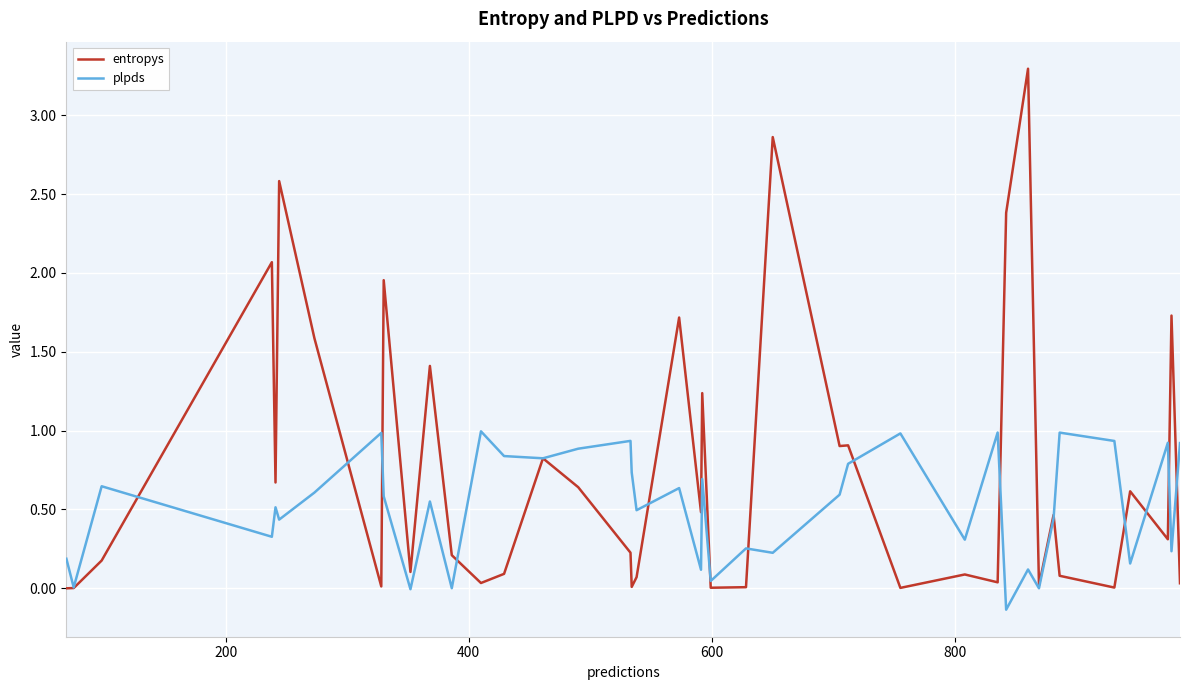

Rank the series by their average value, from lowest to highest.

plpds, entropys